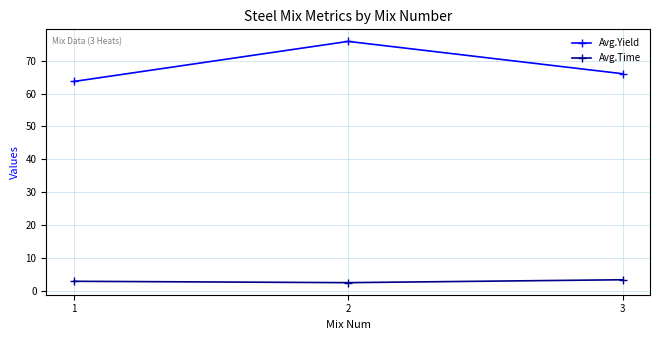

Rank the series at 1 from lowest to highest value.

Avg.Time, Avg.Yield